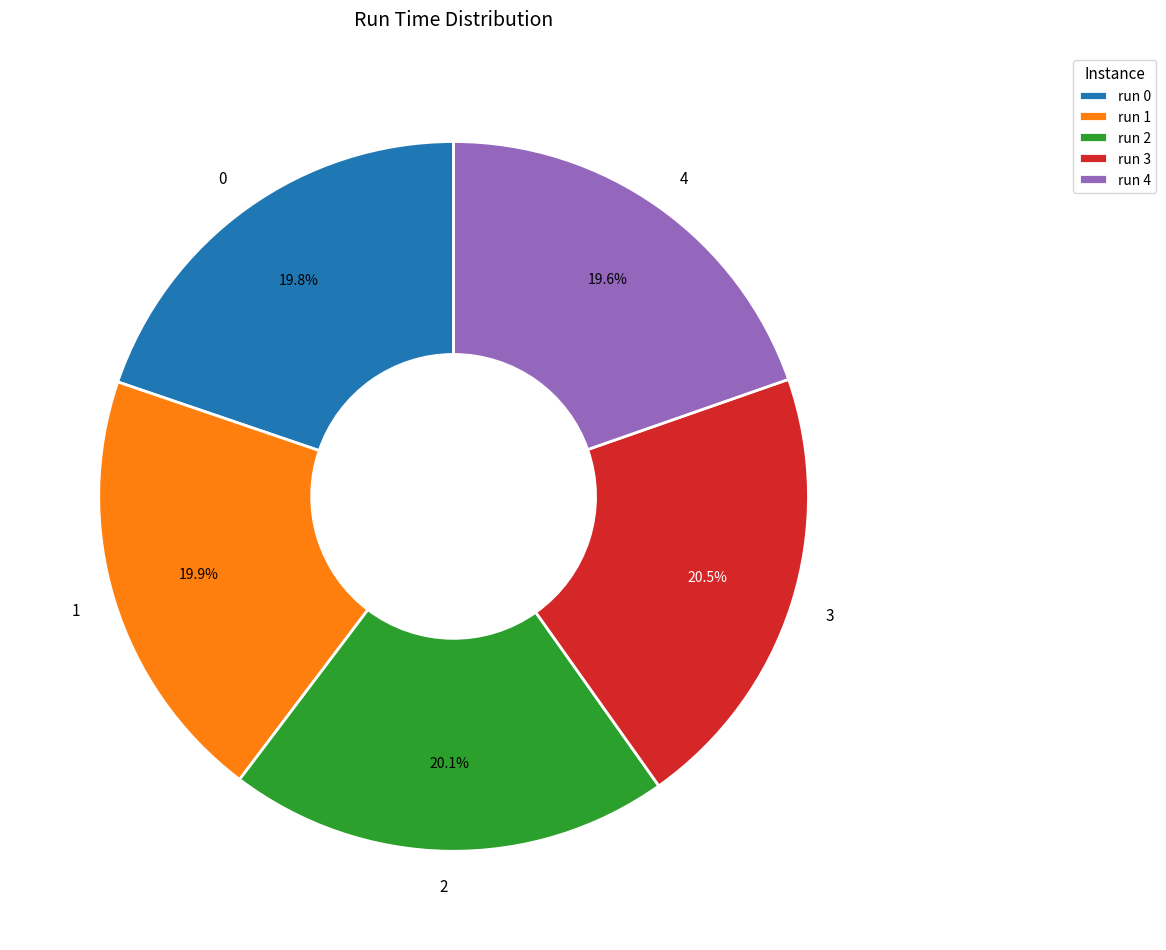

Is 0 the majority of the pie?

No